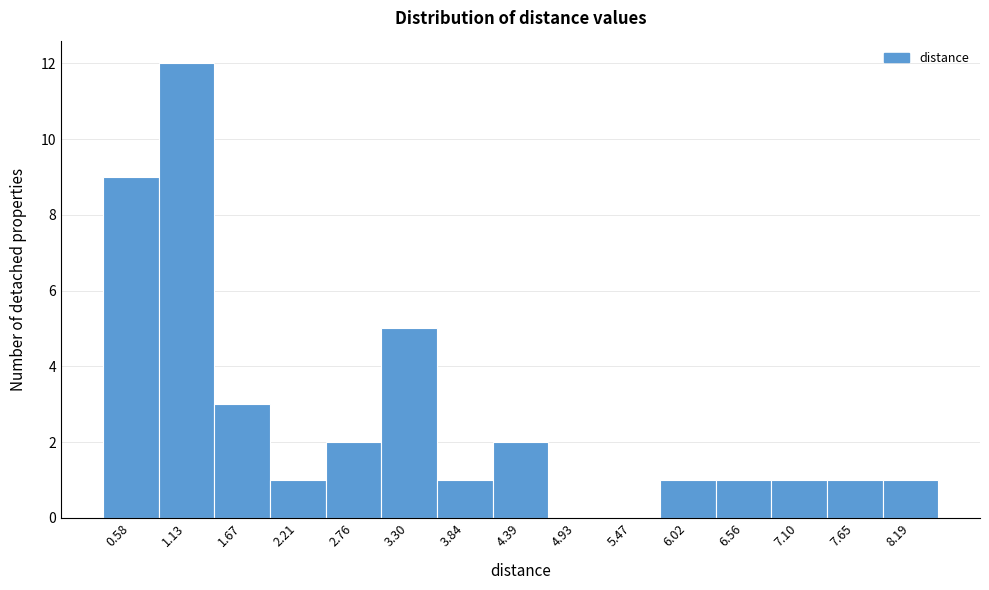

Reading left to right, extract all data points from this chart.

0.58=9	1.13=12	1.67=3	2.21=1	2.76=2	3.30=5	3.84=1	4.39=2	4.93=0	5.47=0	6.02=1	6.56=1	7.10=1	7.65=1	8.19=1